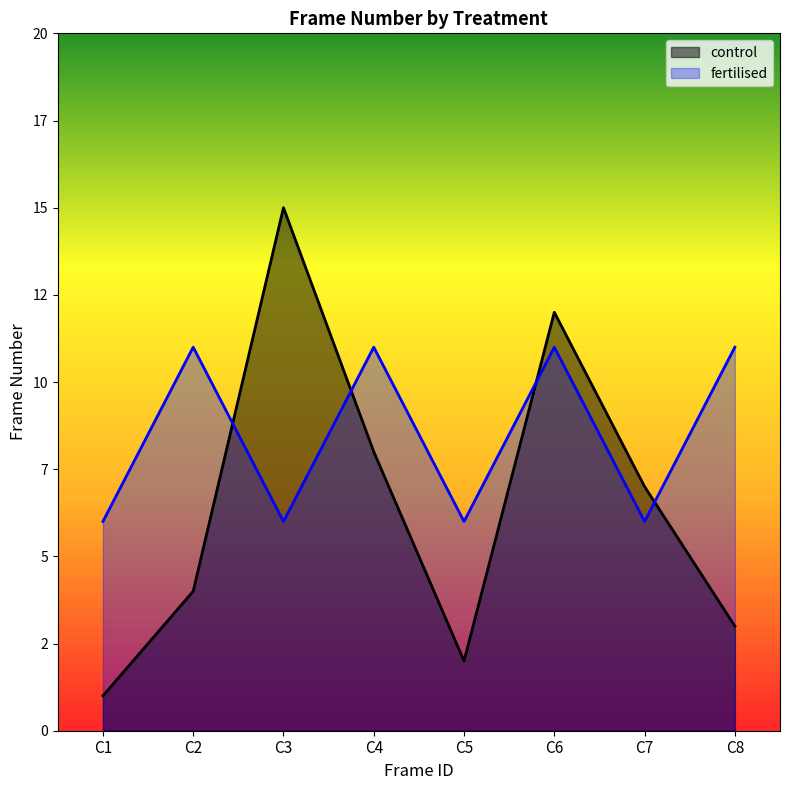

What is the difference between the second highest and minimum values in the fertilised series?

5